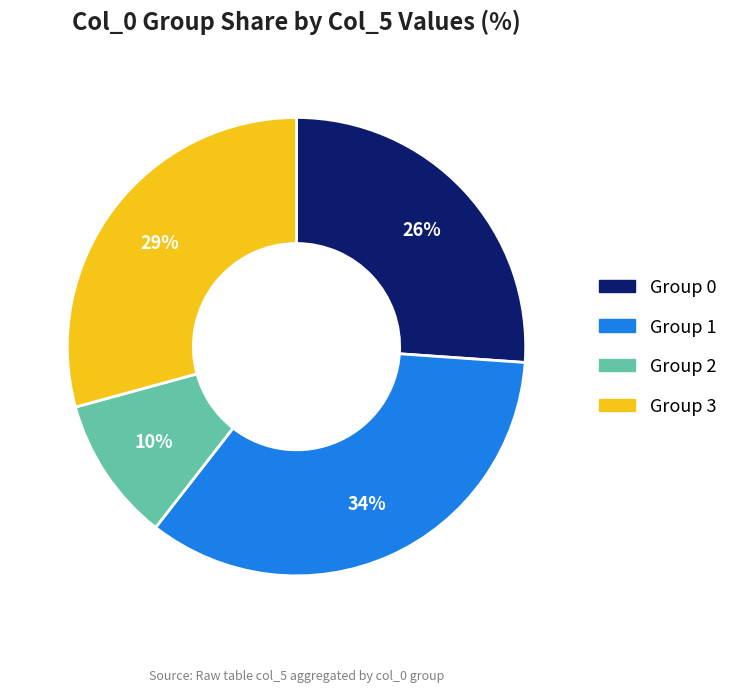

Which category has the biggest portion of the pie?

Group 1